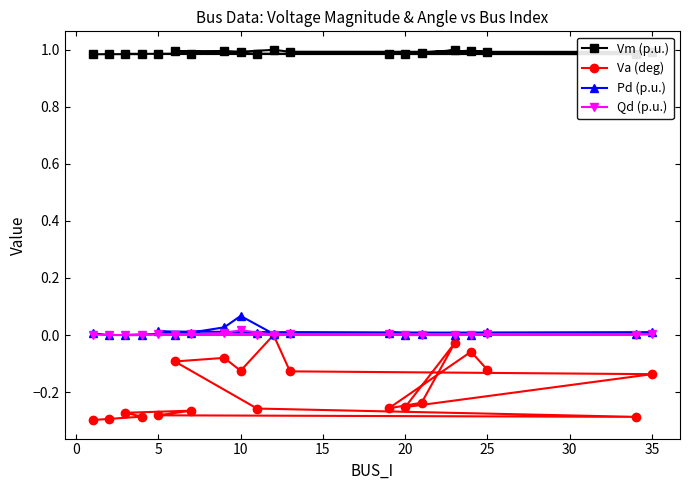

Which series has the largest range (max minus min)?

Va (deg)